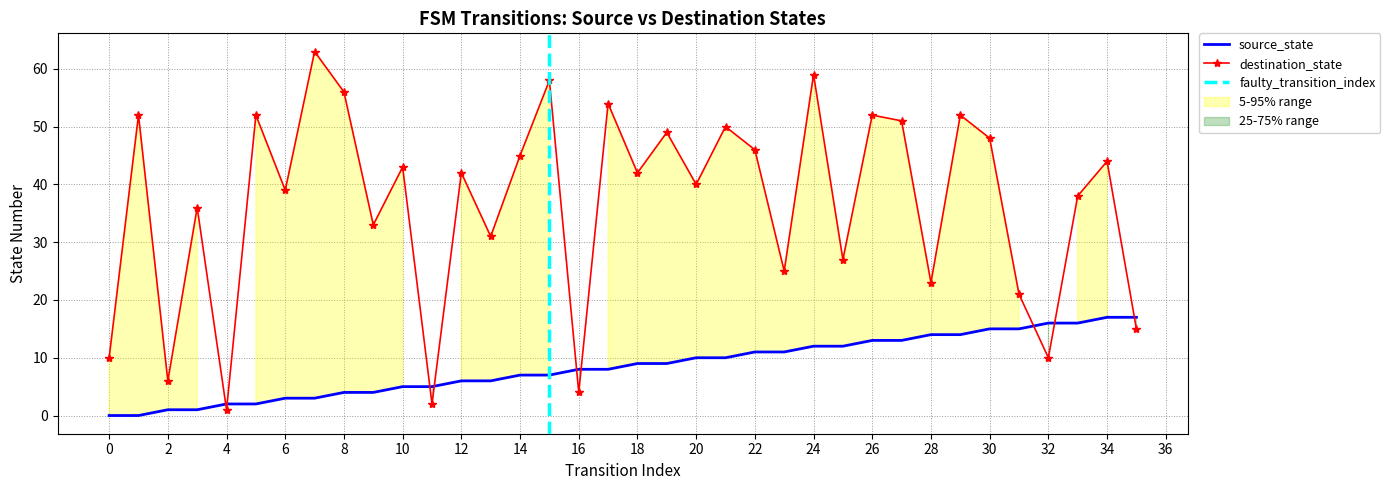

What is the sum of all source_state values?

306